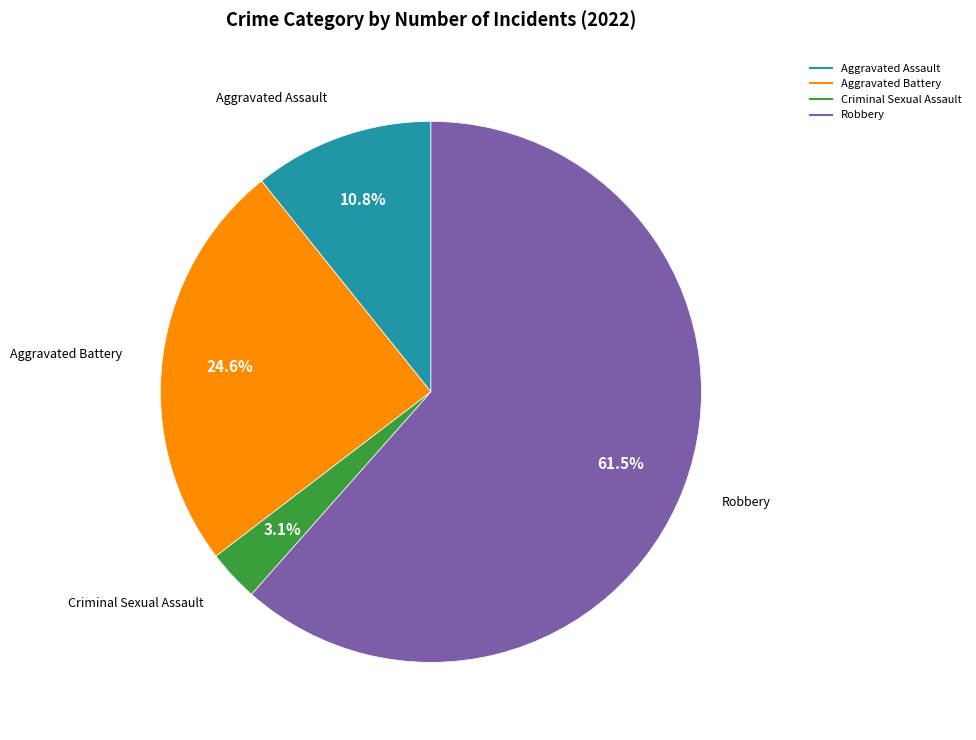

Is there a majority slice in this chart?

Yes